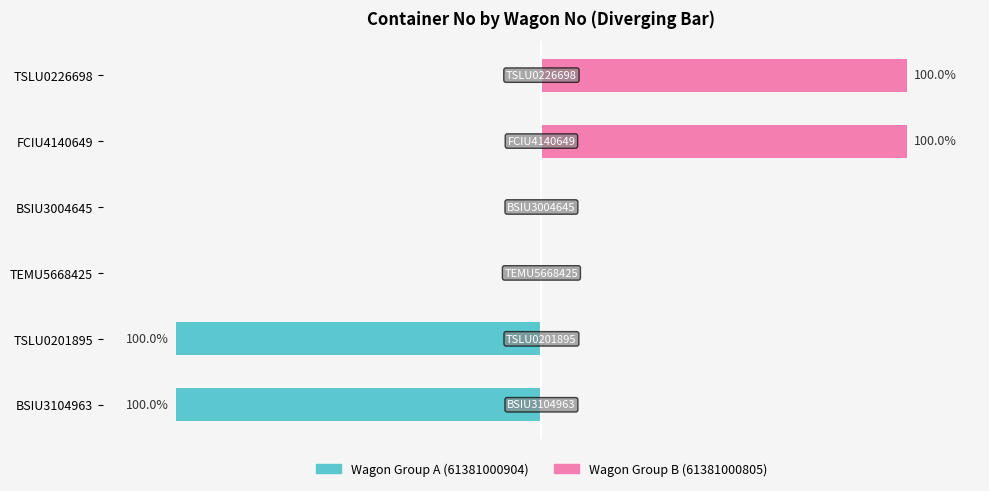

Reading right to left, what are all the values shown in this chart?

Wagon Group A: 0	0	0	0	-100	-100
Wagon Group B: 100	100	0	0	0	0